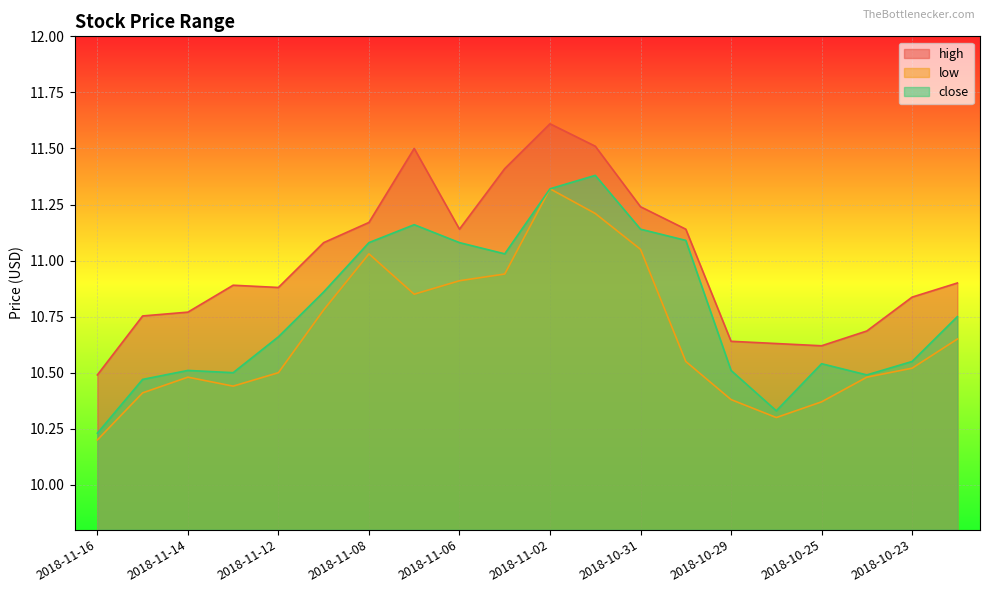

True or false: high and close cross at least once.

False